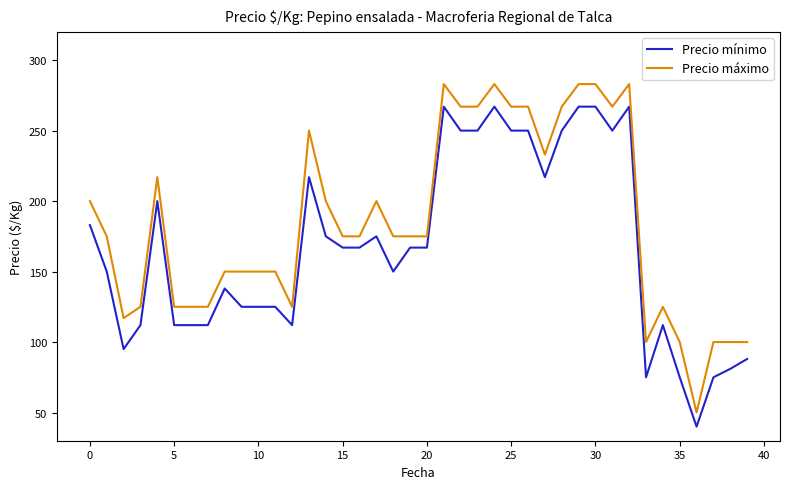

Which series has the largest total across all categories?

Precio máximo